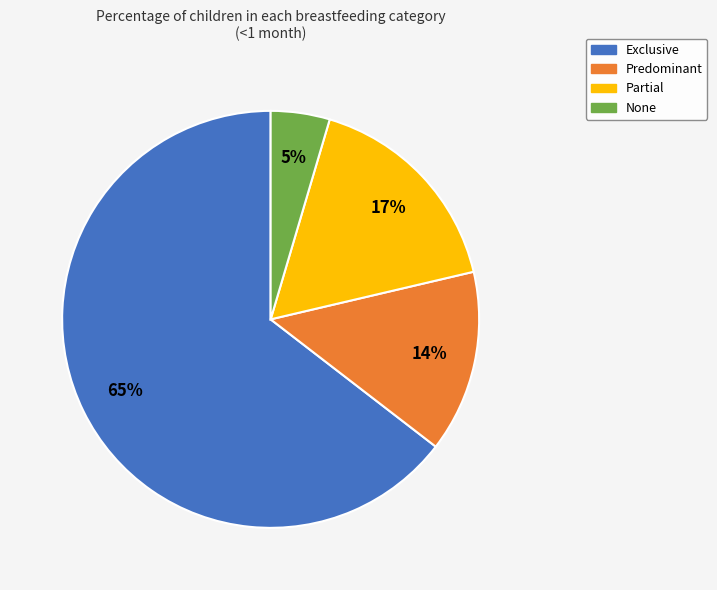

Which slice is the largest?

Exclusive